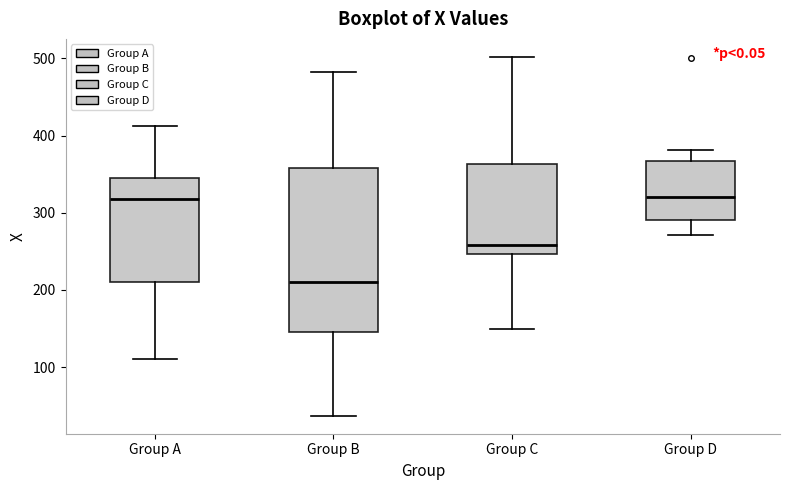

Reading left to right, transcribe this box plot: for each box, give where its median line is, the range the box spans, and where its two whiskers end, as read against the y-axis. The values are not printed on the chart, so give them approximately, as read against the axis.

Group A: median 320, box 210 to 340, whiskers 110 to 410
Group B: median 210, box 150 to 360, whiskers 40 to 480
Group C: median 260, box 250 to 360, whiskers 150 to 500
Group D: median 320, box 290 to 370, whiskers 270 to 380